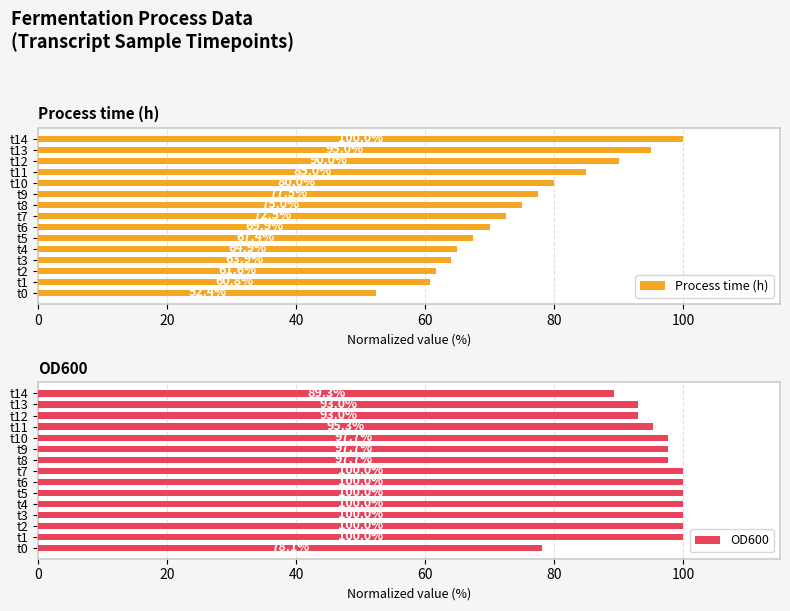

What is the difference between the maximum and minimum values in the Process time (h) series?

47.6